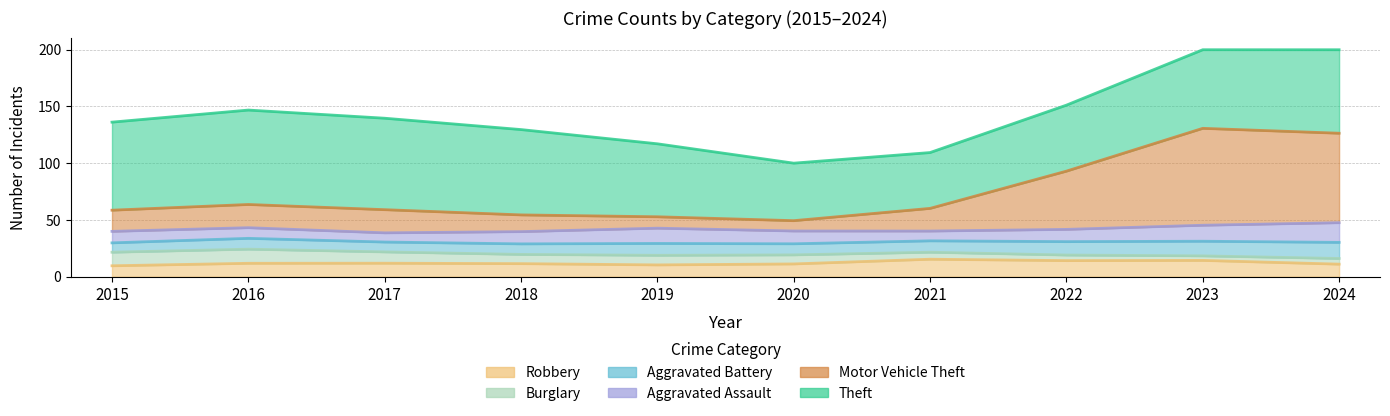

What is the average value of the Theft series?

68